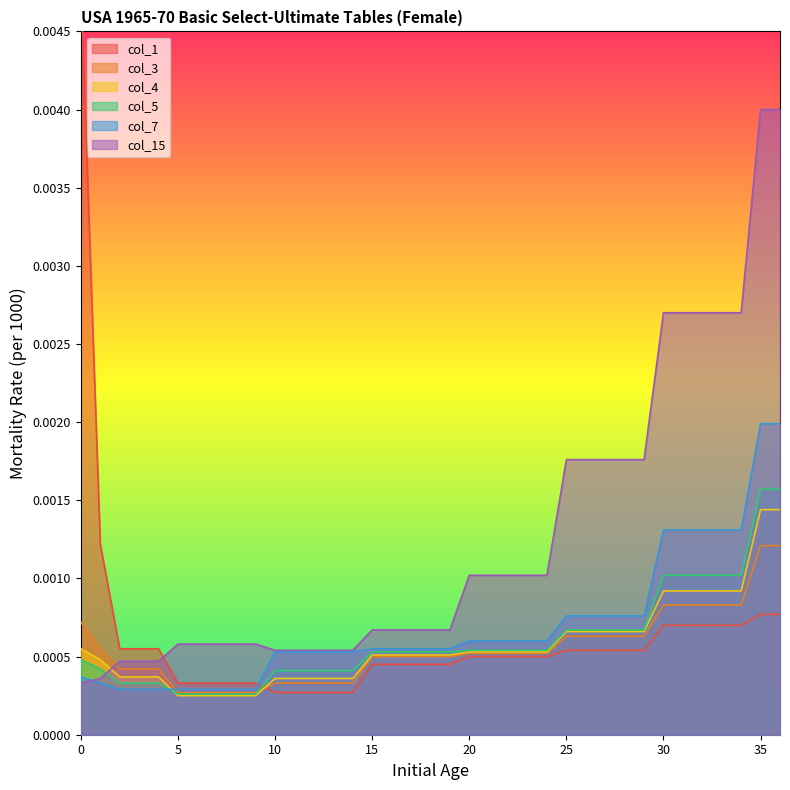

Which series has the largest total across all categories?

col_15